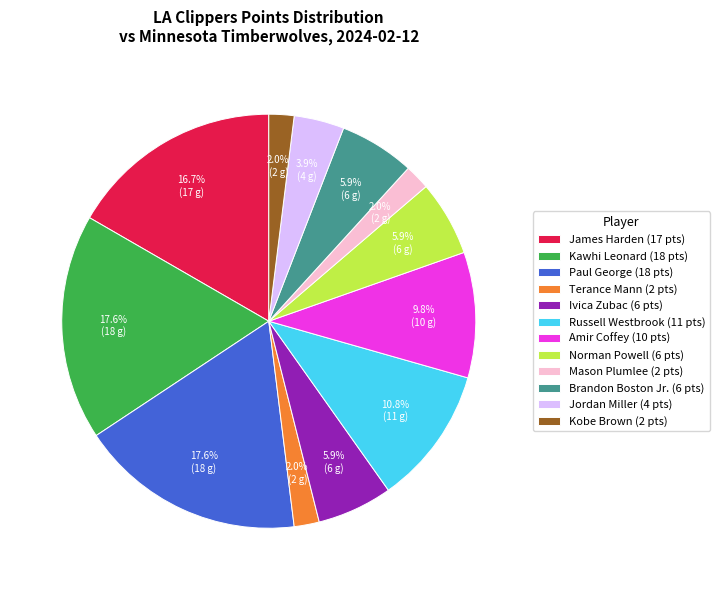

Is there any slice that represents more than half of the pie?

No